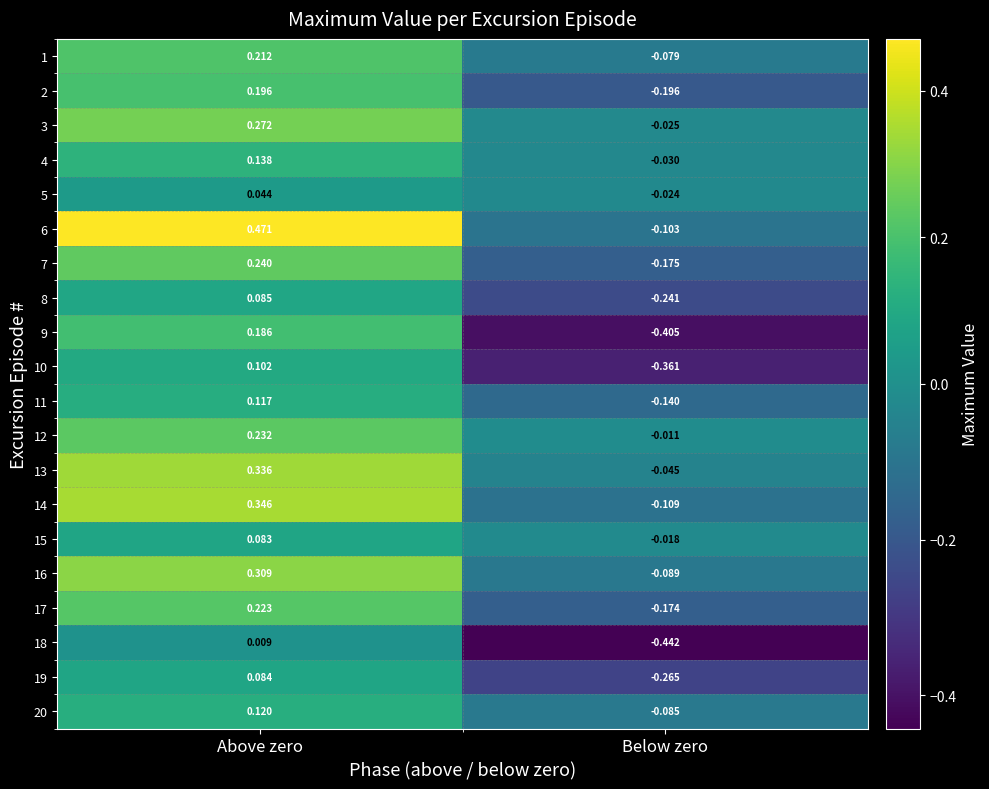

Is the value of 10 at Above zero greater than the value of 5 at Below zero?

Yes